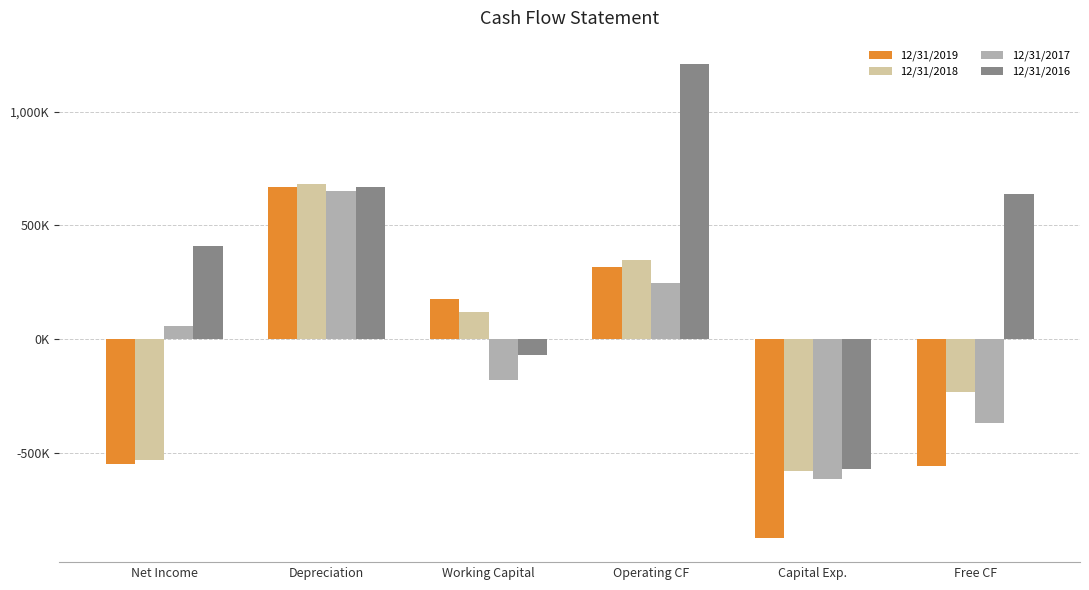

Reading left to right, list all the values displayed in this chart.

12/31/2019: Net Income=-551000	Depreciation=670000	Working Capital=178000	Operating CF=317000	Capital Exp.=-877000	Free CF=-560000
12/31/2018: Net Income=-531000	Depreciation=680000	Working Capital=117000	Operating CF=348000	Capital Exp.=-582000	Free CF=-234000
12/31/2017: Net Income=57000	Depreciation=650000	Working Capital=-182000	Operating CF=246000	Capital Exp.=-616000	Free CF=-370000
12/31/2016: Net Income=410000	Depreciation=667000	Working Capital=-69000	Operating CF=1208000	Capital Exp.=-570000	Free CF=638000